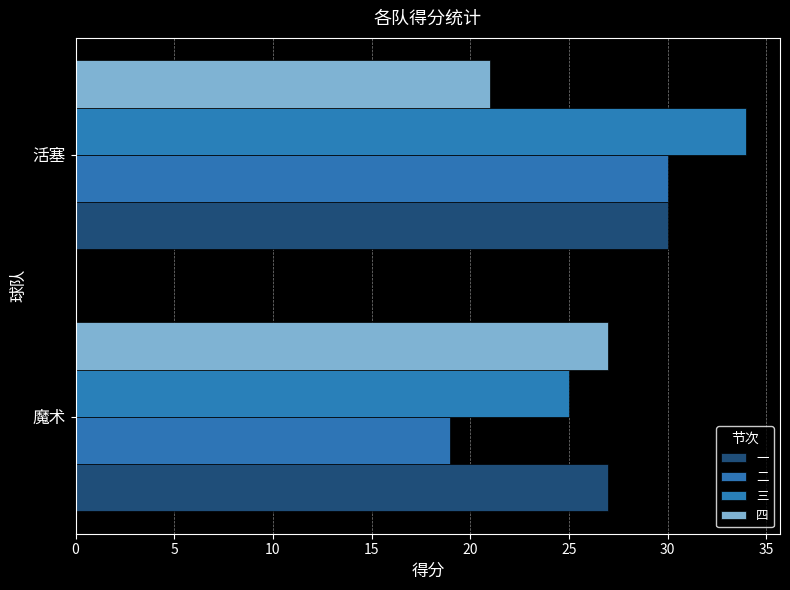

At how many categories does at least one series exceed 30?

1